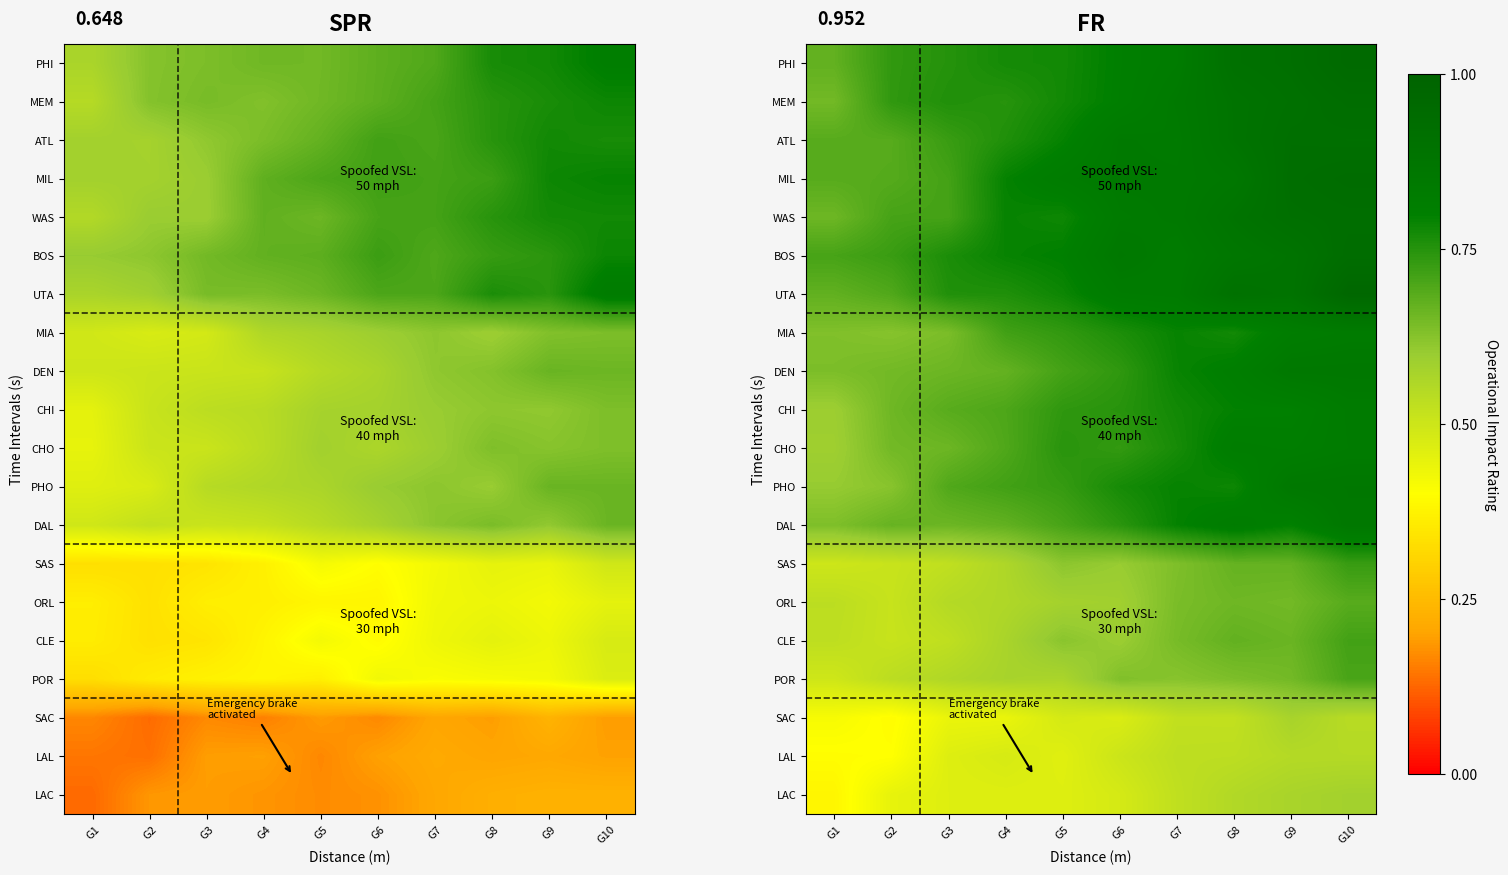

Is it true that WAS equals 0.3 at G6?

False